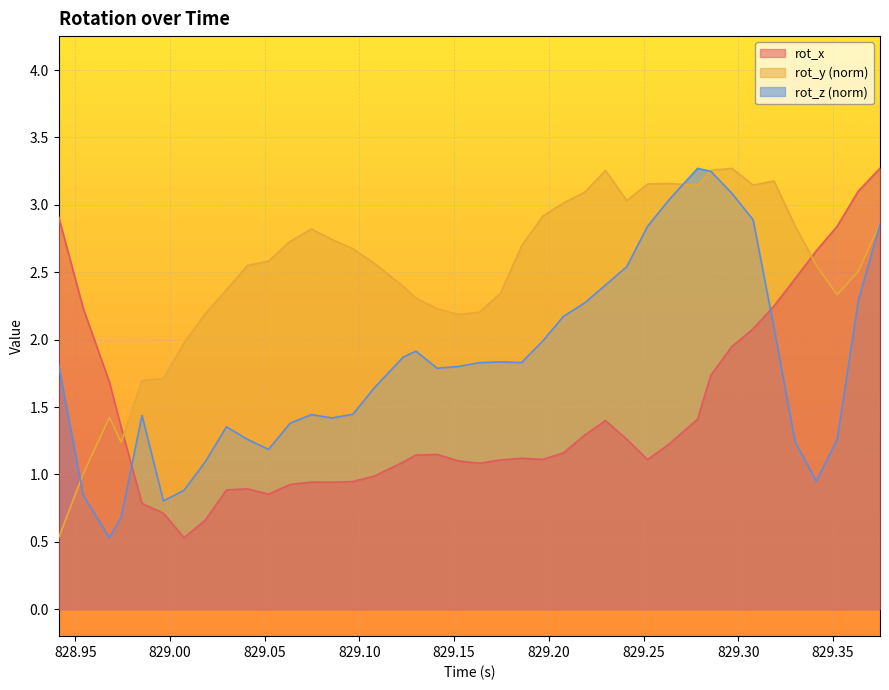

Rank the series by their maximum value, from highest to lowest.

rot_x, rot_y, rot_z